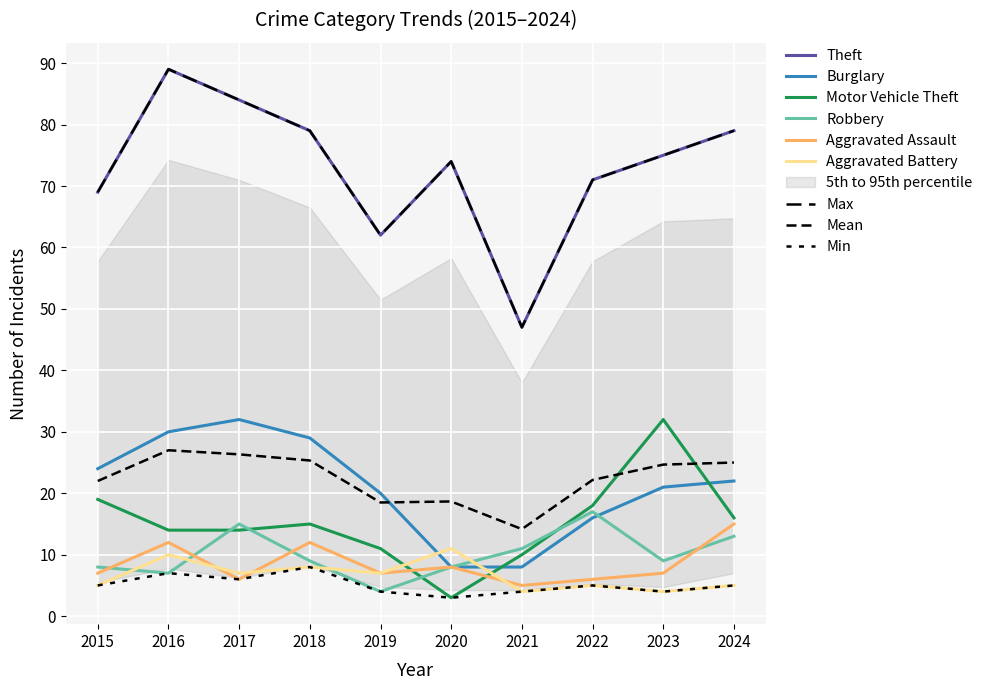

What is the difference between the highest and lowest values at 2015?

64